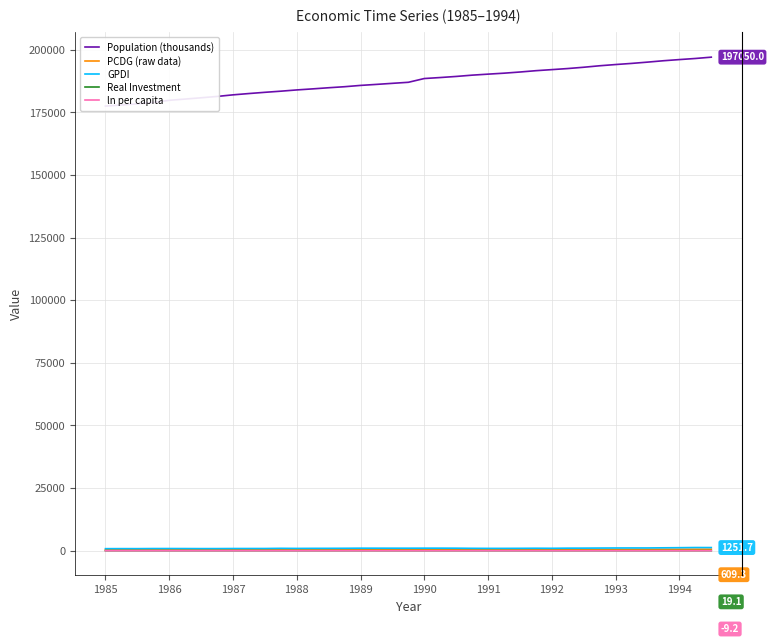

How many values in the Population (thousands) series are below 187017?

19